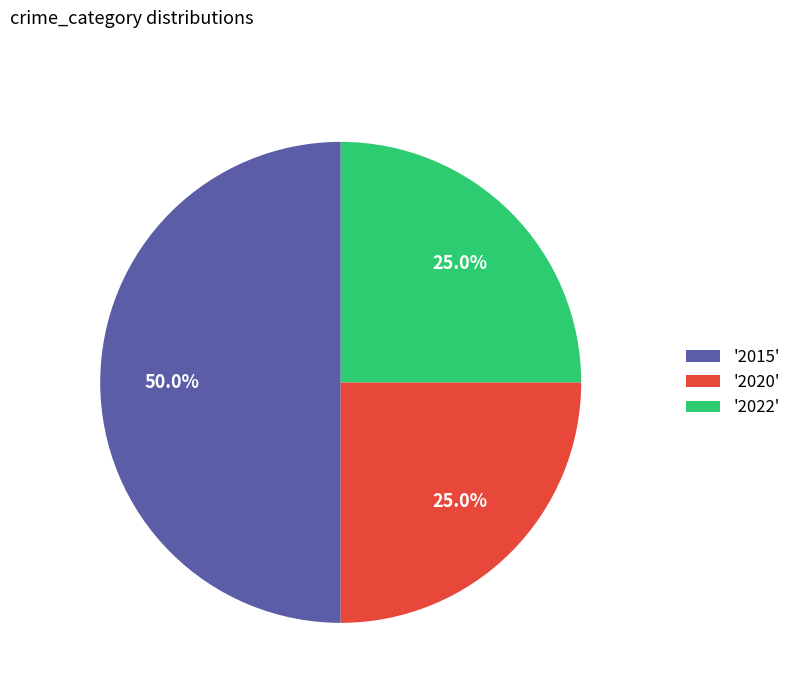

Does '2022' account for over 50% of the chart?

No